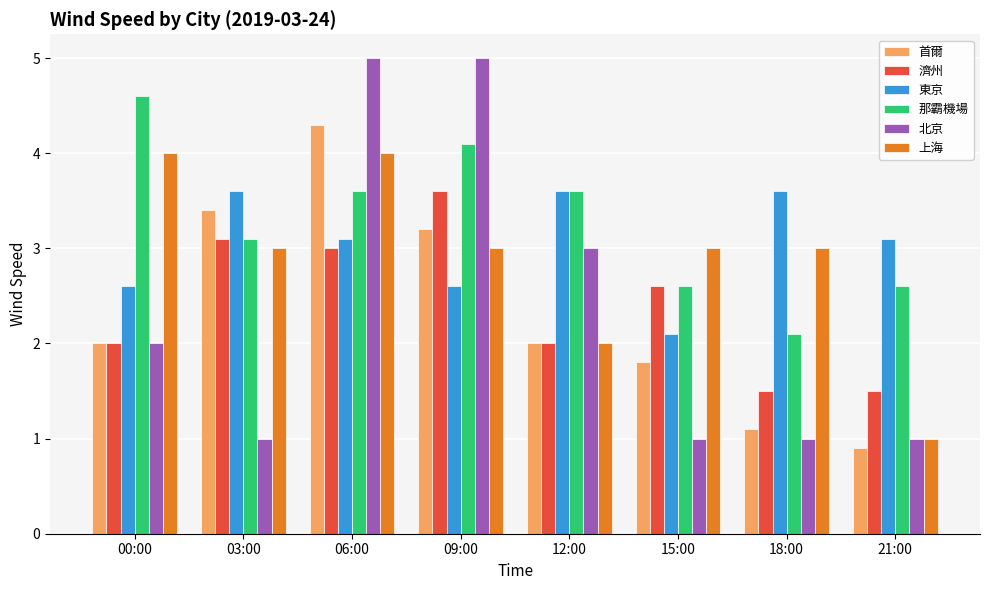

How many groups of bars are there?

8